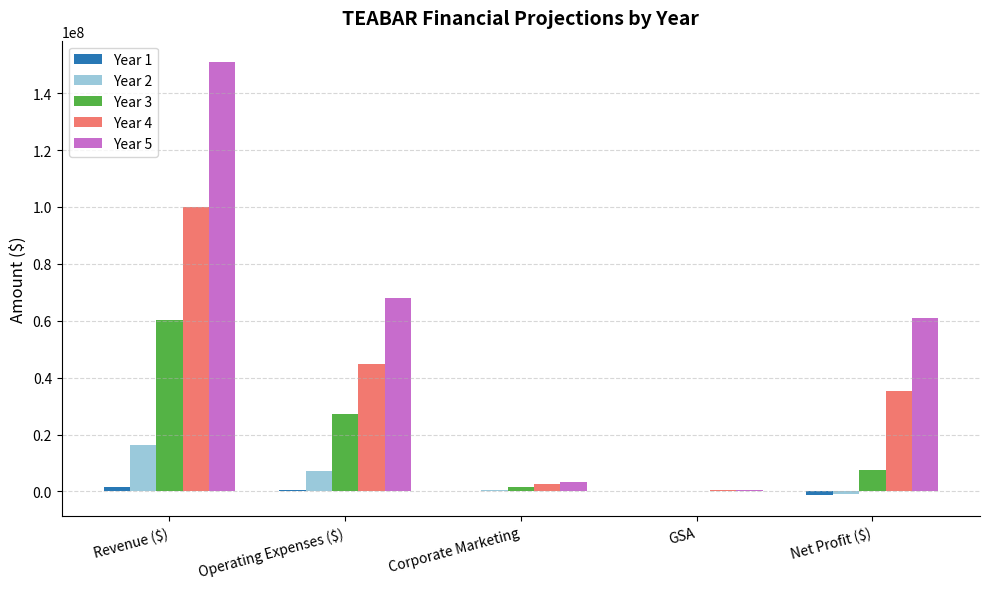

At which category is the sum across all series the highest?

Revenue ($)